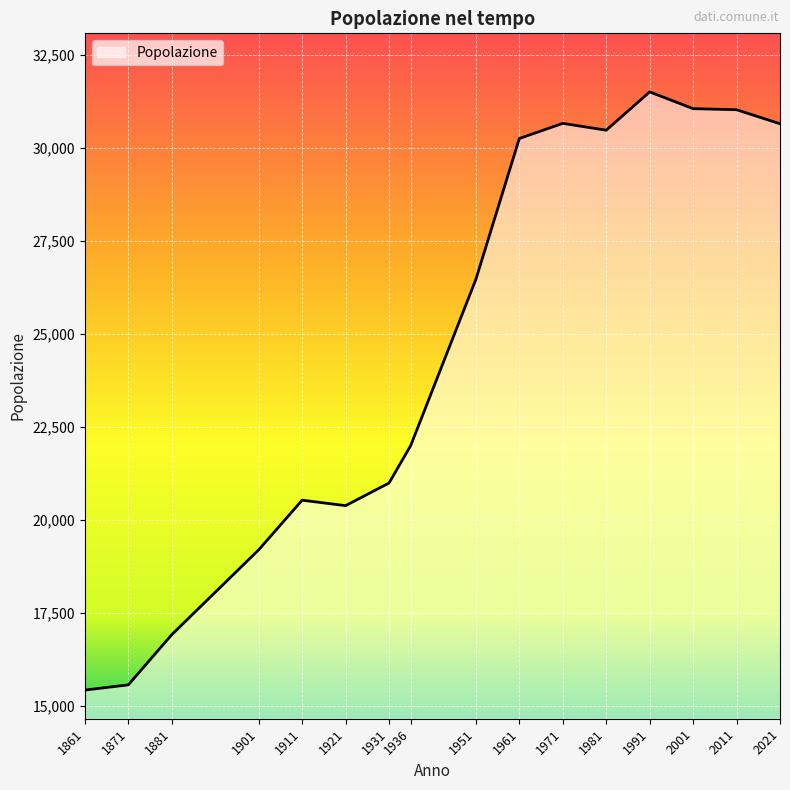

What is the difference between the maximum and minimum values?

16088